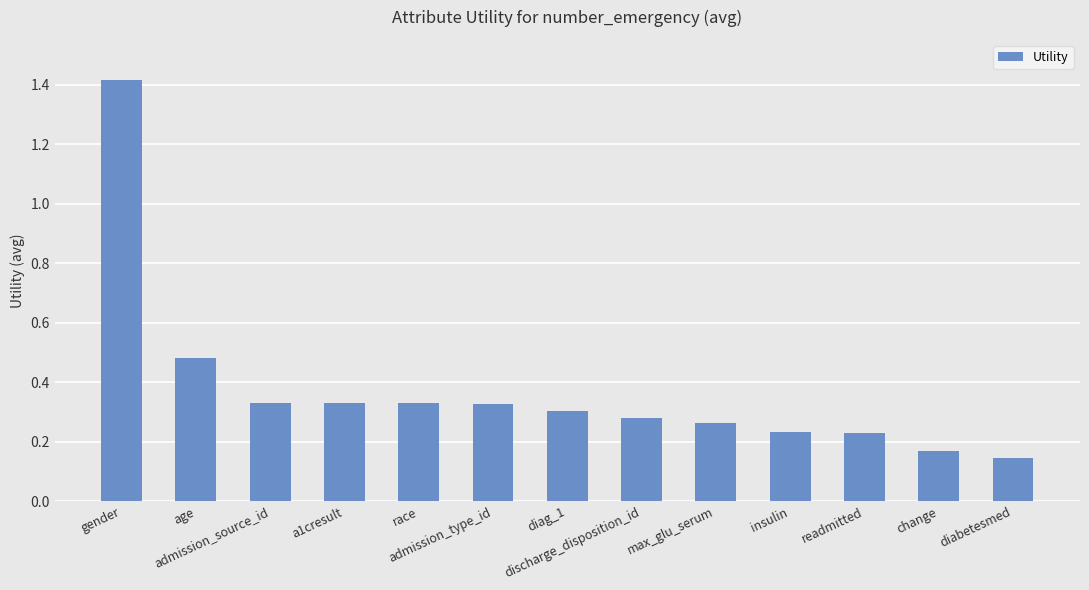

How many values are between 0 and 1?

12